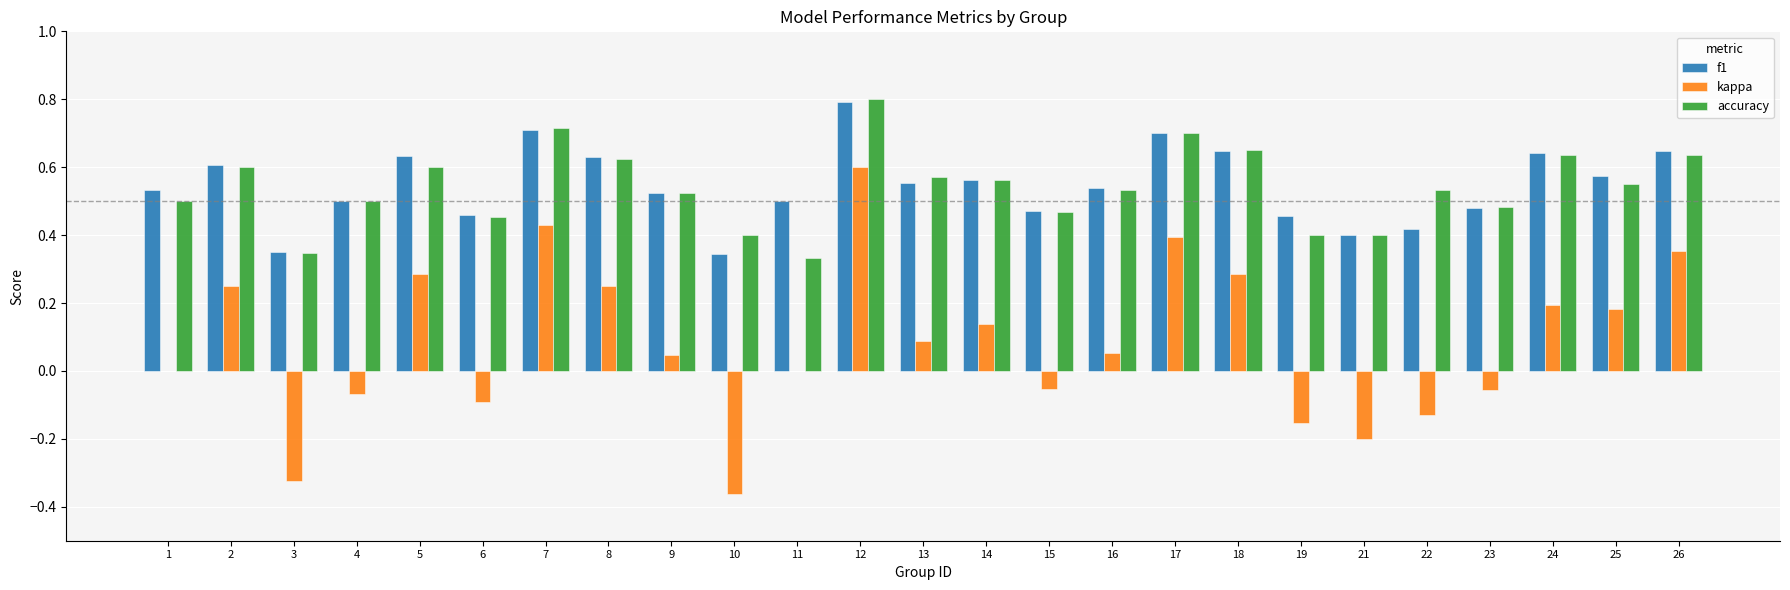

Is the value of accuracy at 13 greater than the value of f1 at 22?

Yes